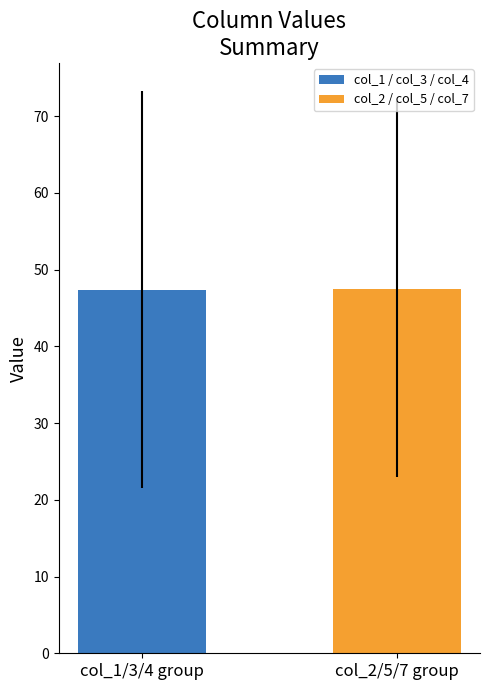

Which series has the largest range (max minus min)?

col_1 / col_3 / col_4